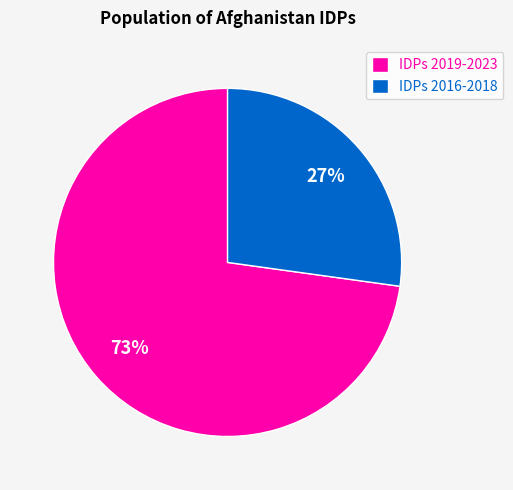

What percentage is the IDPs 2016-2018 slice, to the nearest percent?

27%